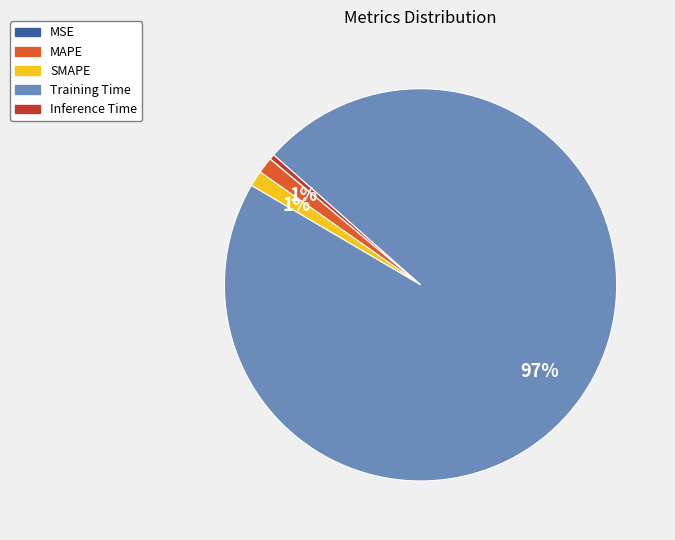

What percentage is the MAPE slice, to the nearest percent?

1%